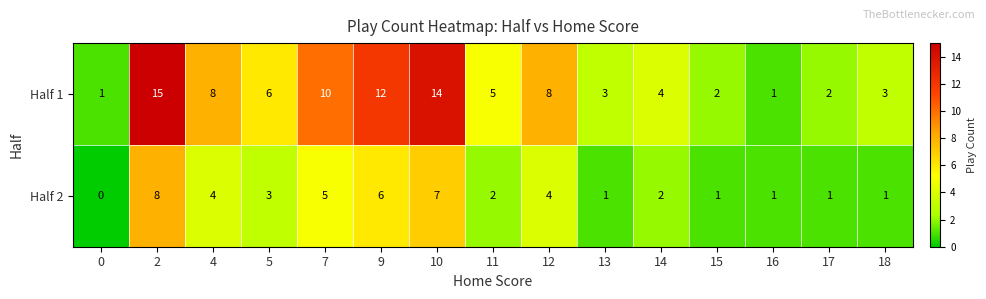

At 5, list the series in order from smallest to largest.

Half 2, Half 1